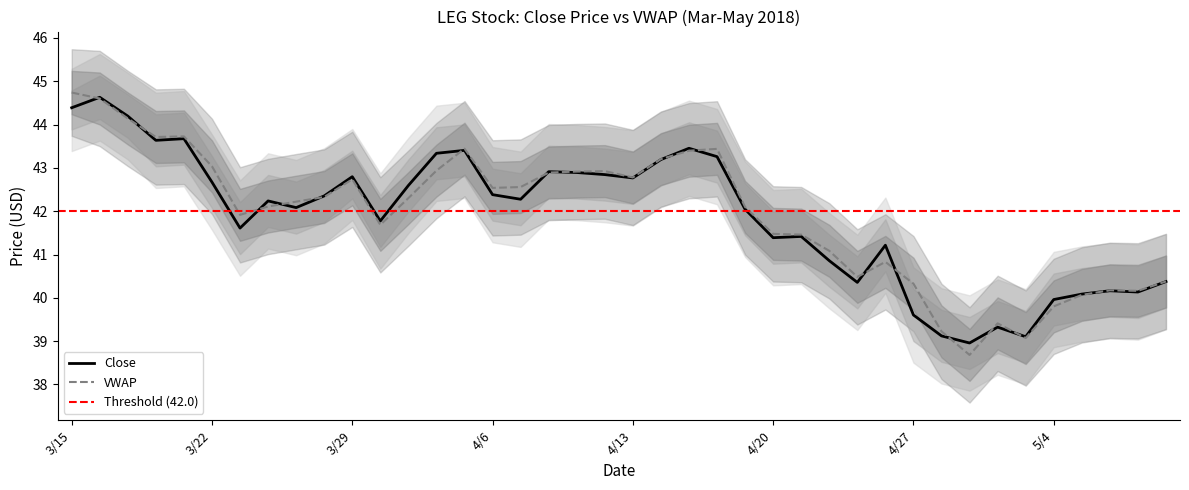

At how many categories does at least one series exceed 42?

27